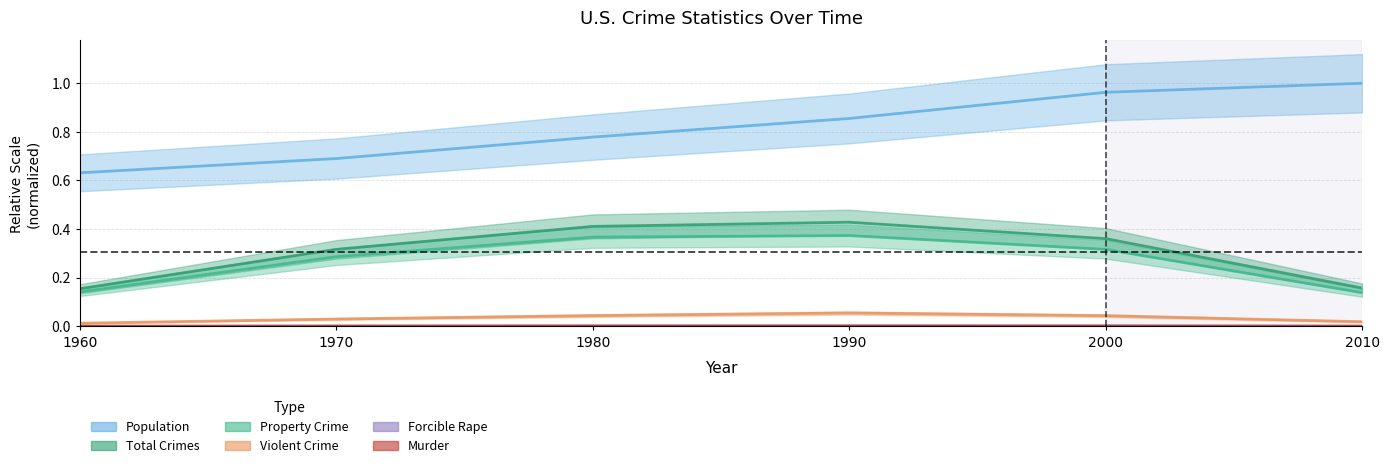

Rank the series at 1960 from highest to lowest value.

Population, Total, Property, Violent, Forcible_Rape, Murder